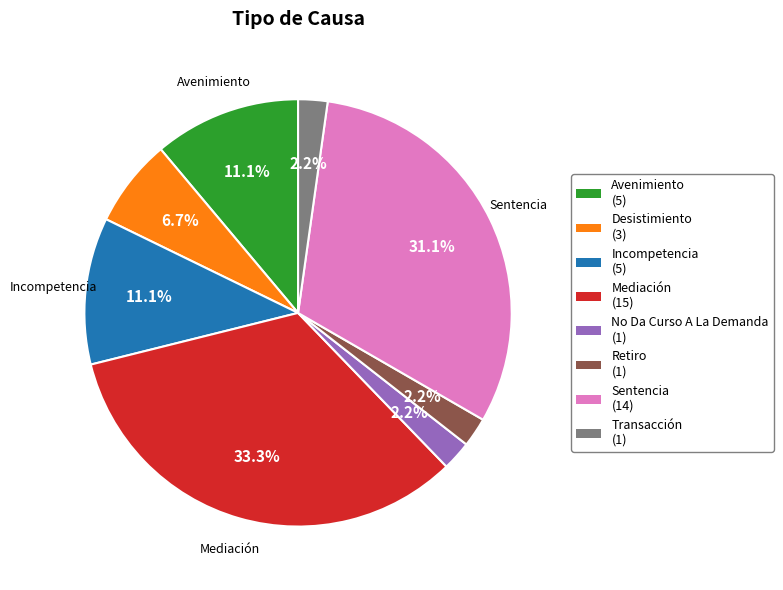

Does any single category account for the majority?

No